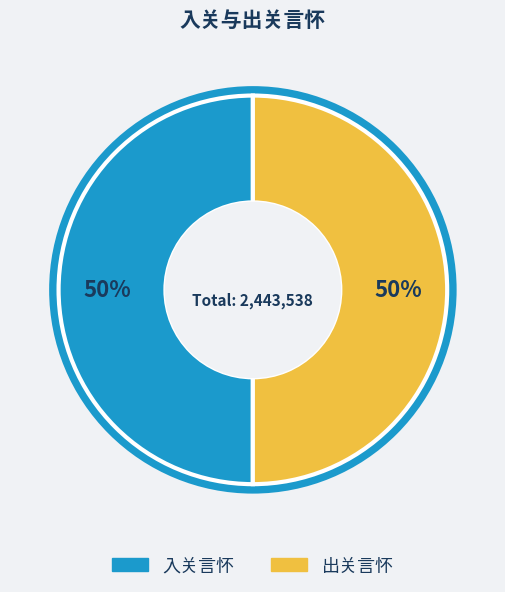

What is the ratio of the value at 入关言怀 to the value at 出关言怀?

1.0